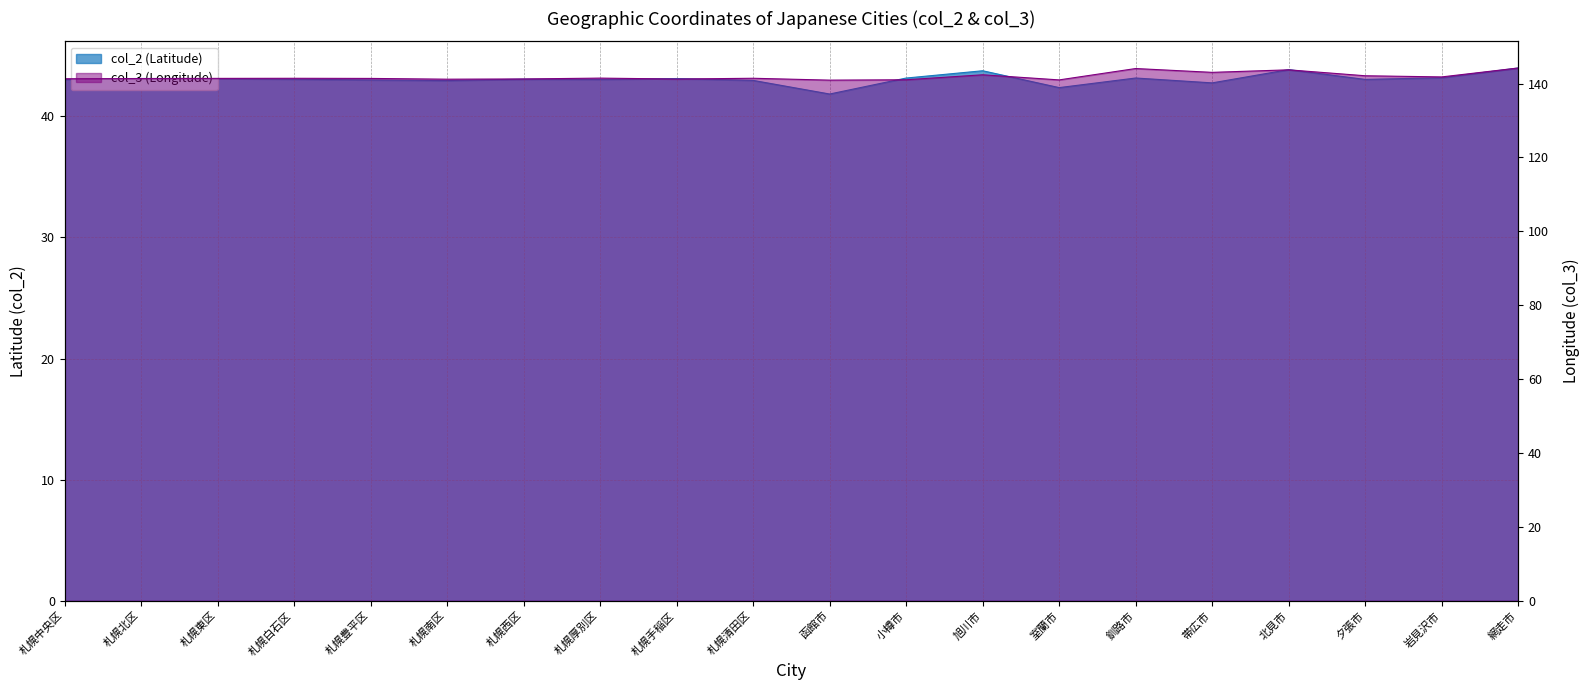

Which series has the largest total across all categories?

col_3 (Longitude)